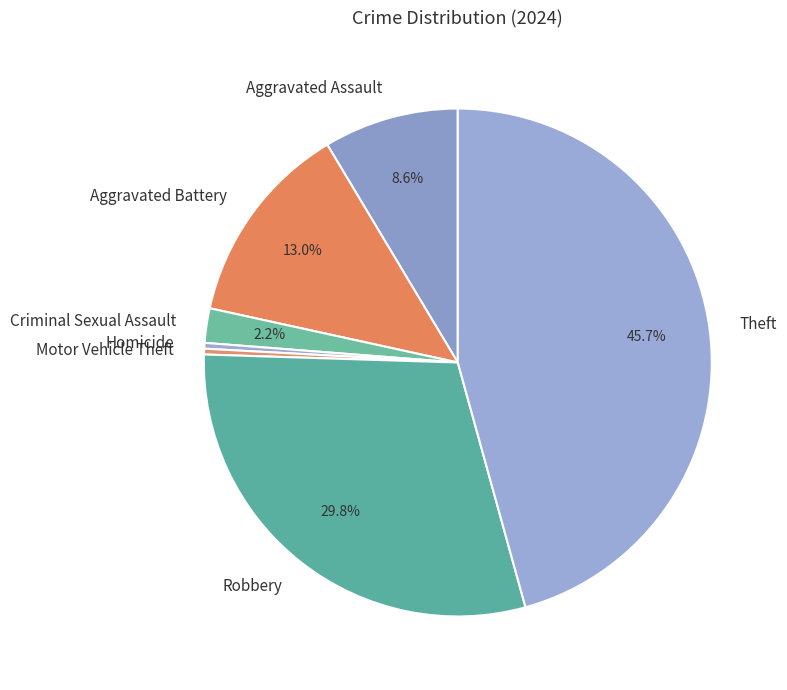

To the nearest percent, what is the combined percentage of Theft and Aggravated Assault?

54%